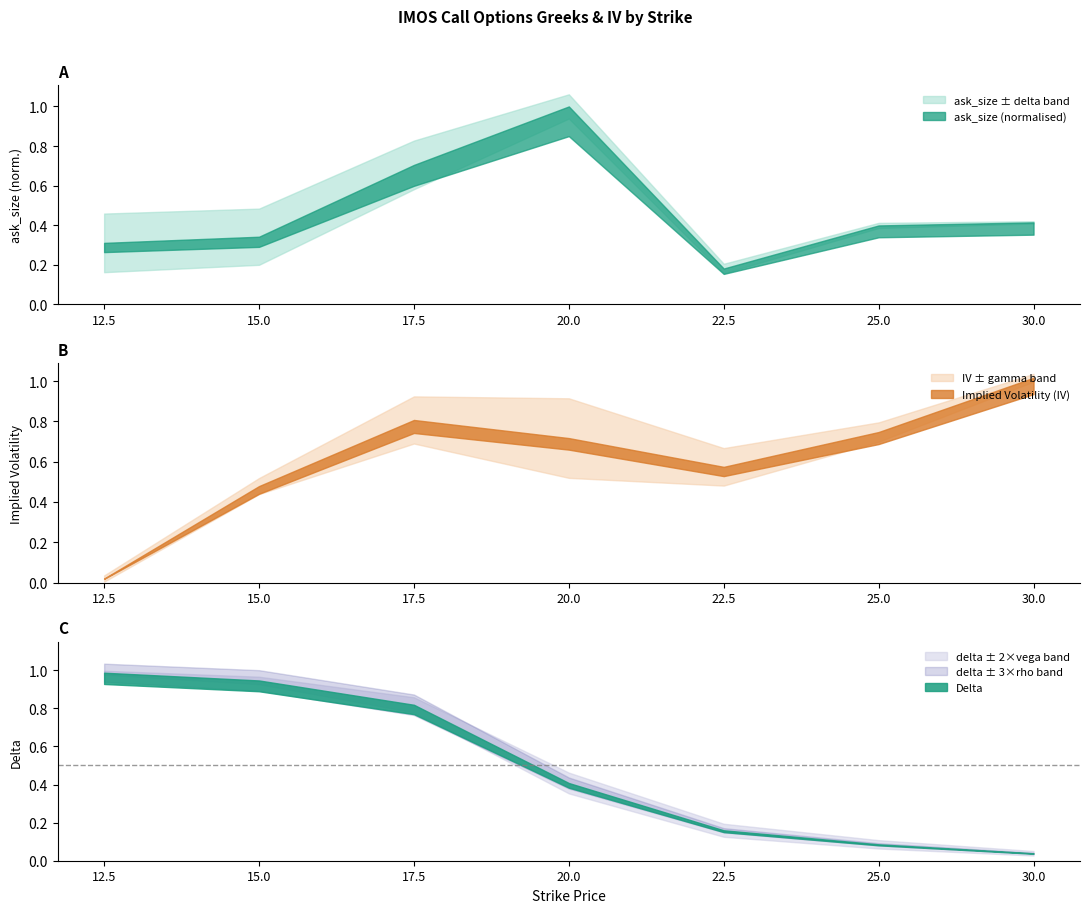

True or false: rho has a value of 0.0 at 15.0.

True